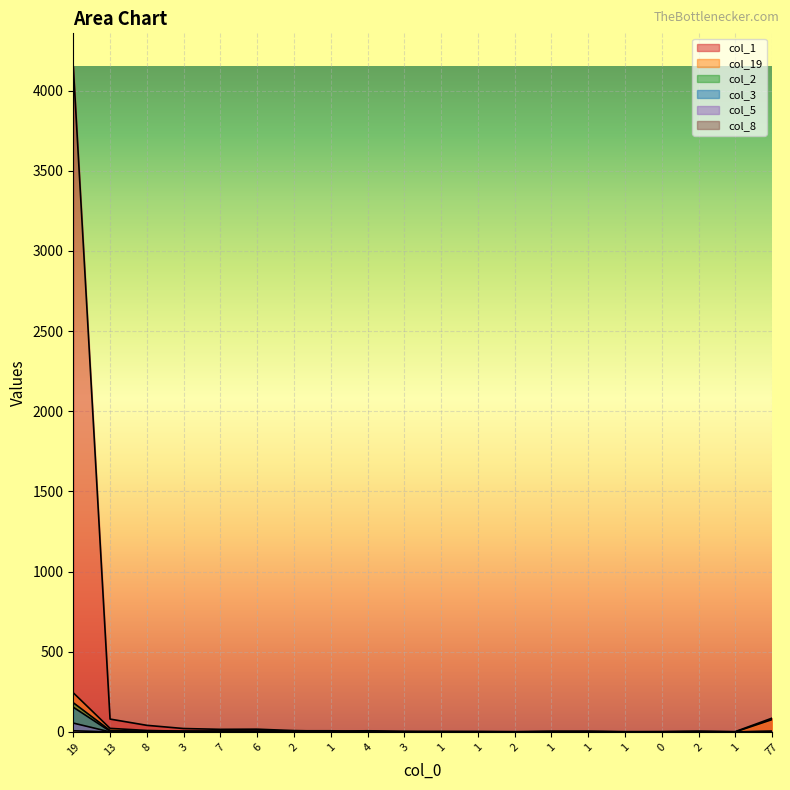

Between 3 and 2, which is larger?

3